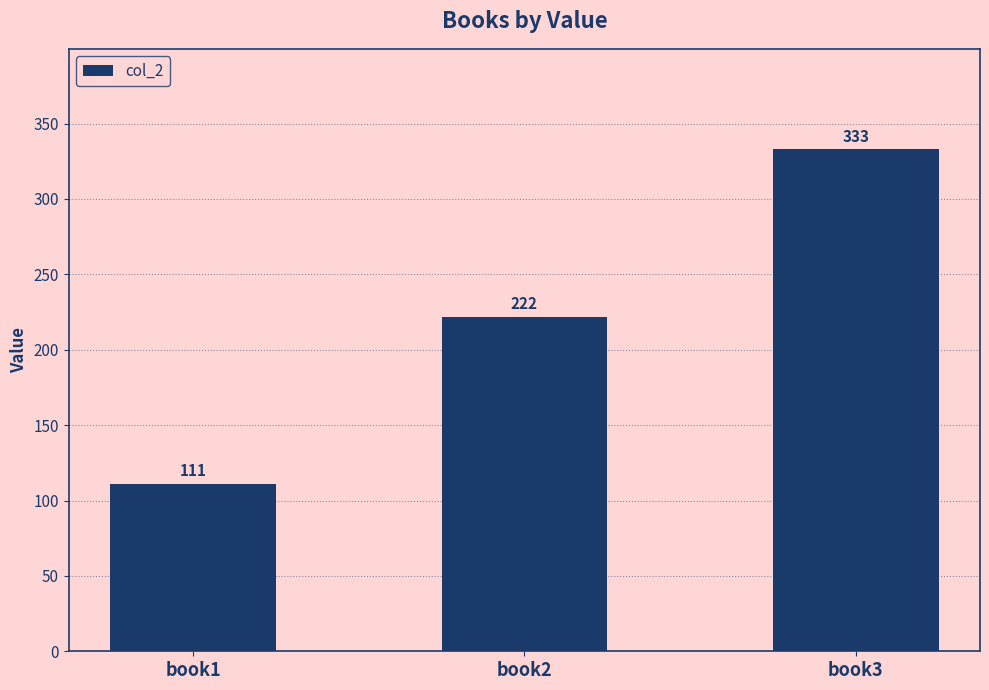

What is the sum of the values at book3 and book2?

555